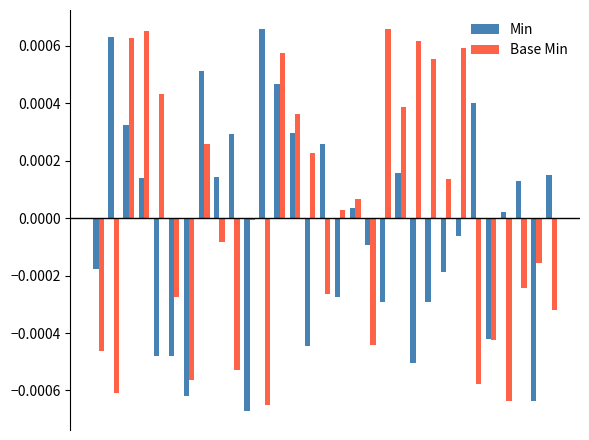

How many series are shown in this chart?

2